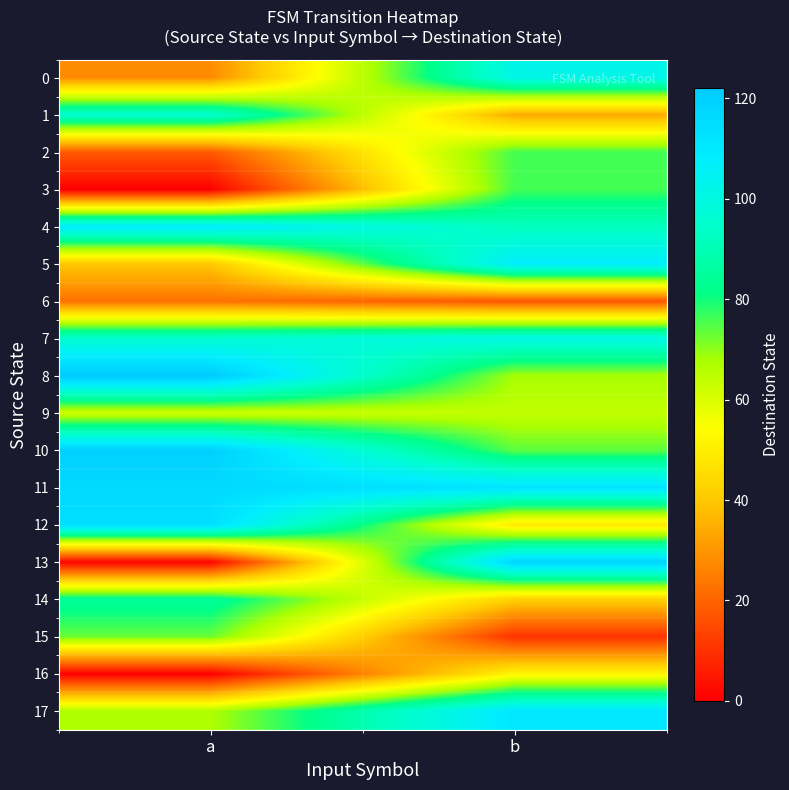

At how many categories does at least one series exceed 108?

2